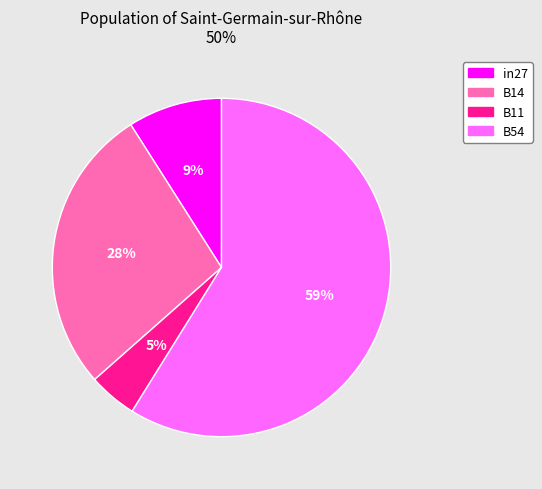

Is there a majority slice in this chart?

Yes